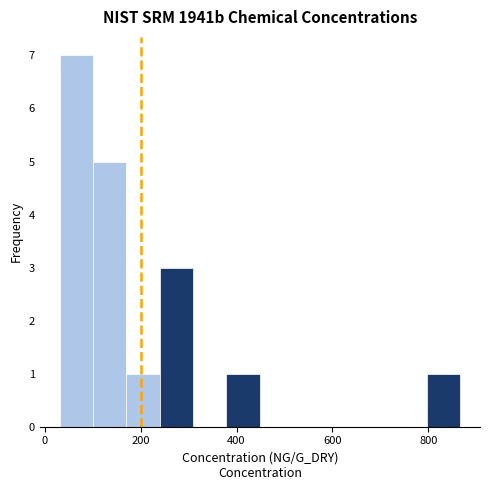

Around what value on the x-axis is the tallest bar? Give the approximate position of its centre, as read against the axis.

60